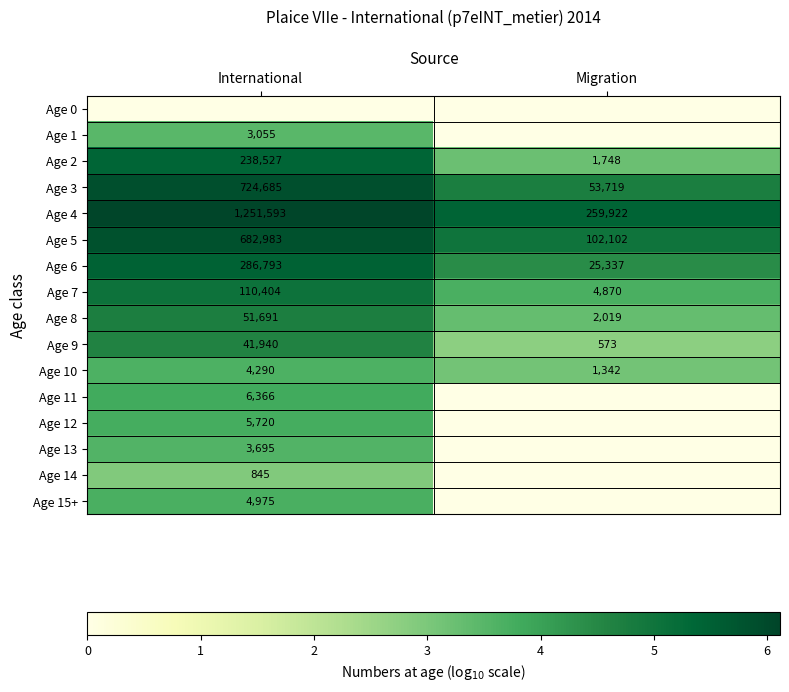

Which category has the highest value in the Age 4 series?

International